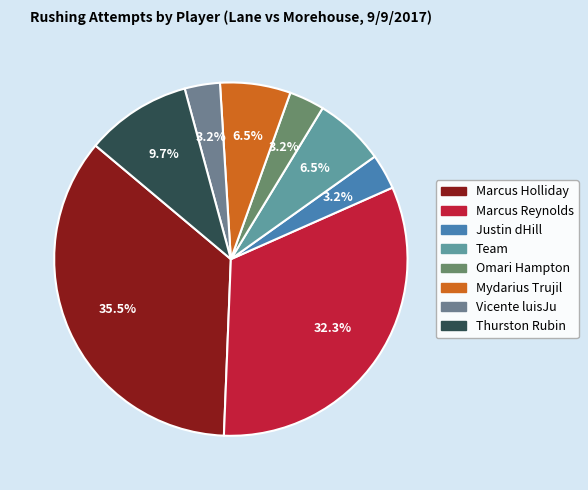

Is Marcus Holliday the majority of the pie?

No